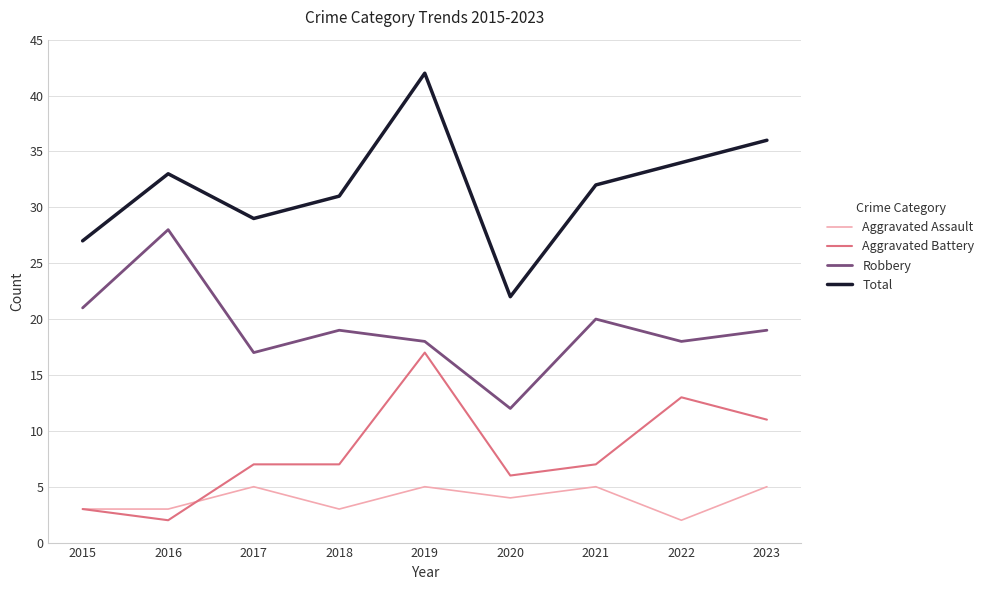

Where is the first local minimum for Robbery?

2017